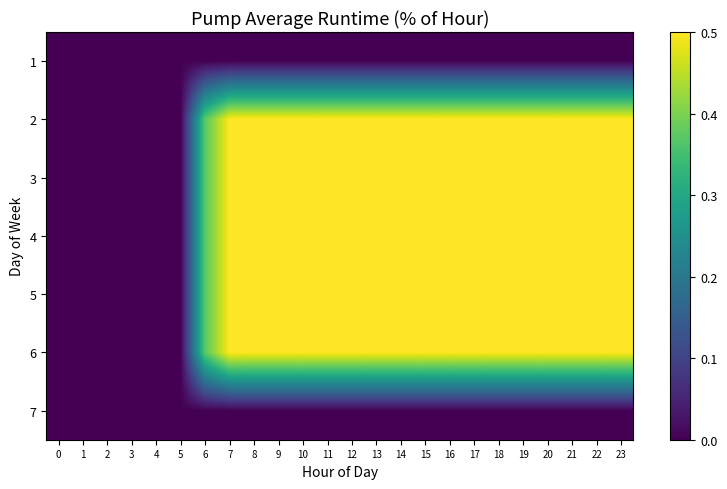

Reading left to right, list all the values displayed in this chart.

1: 0=0.0	1=0.0	2=0.0	3=0.0	4=0.0	5=0.0	6=0.0	7=0.0	8=0.0	9=0.0	10=0.0	11=0.0	12=0.0	13=0.0	14=0.0	15=0.0	16=0.0	17=0.0	18=0.0	19=0.0	20=0.0	21=0.0	22=0.0	23=0.0
2: 0=0.0	1=0.0	2=0.0	3=0.0	4=0.0	5=0.0	6=0.4	7=0.5	8=0.5	9=0.5	10=0.5	11=0.5	12=0.5	13=0.5	14=0.5	15=0.5	16=0.5	17=0.5	18=0.5	19=0.5	20=0.5	21=0.5	22=0.5	23=0.5
3: 0=0.0	1=0.0	2=0.0	3=0.0	4=0.0	5=0.0	6=0.4	7=0.5	8=0.5	9=0.5	10=0.5	11=0.5	12=0.5	13=0.5	14=0.5	15=0.5	16=0.5	17=0.5	18=0.5	19=0.5	20=0.5	21=0.5	22=0.5	23=0.5
4: 0=0.0	1=0.0	2=0.0	3=0.0	4=0.0	5=0.0	6=0.4	7=0.5	8=0.5	9=0.5	10=0.5	11=0.5	12=0.5	13=0.5	14=0.5	15=0.5	16=0.5	17=0.5	18=0.5	19=0.5	20=0.5	21=0.5	22=0.5	23=0.5
5: 0=0.0	1=0.0	2=0.0	3=0.0	4=0.0	5=0.0	6=0.4	7=0.5	8=0.5	9=0.5	10=0.5	11=0.5	12=0.5	13=0.5	14=0.5	15=0.5	16=0.5	17=0.5	18=0.5	19=0.5	20=0.5	21=0.5	22=0.5	23=0.5
6: 0=0.0	1=0.0	2=0.0	3=0.0	4=0.0	5=0.0	6=0.4	7=0.5	8=0.5	9=0.5	10=0.5	11=0.5	12=0.5	13=0.5	14=0.5	15=0.5	16=0.5	17=0.5	18=0.5	19=0.5	20=0.5	21=0.5	22=0.5	23=0.5
7: 0=0.0	1=0.0	2=0.0	3=0.0	4=0.0	5=0.0	6=0.0	7=0.0	8=0.0	9=0.0	10=0.0	11=0.0	12=0.0	13=0.0	14=0.0	15=0.0	16=0.0	17=0.0	18=0.0	19=0.0	20=0.0	21=0.0	22=0.0	23=0.0